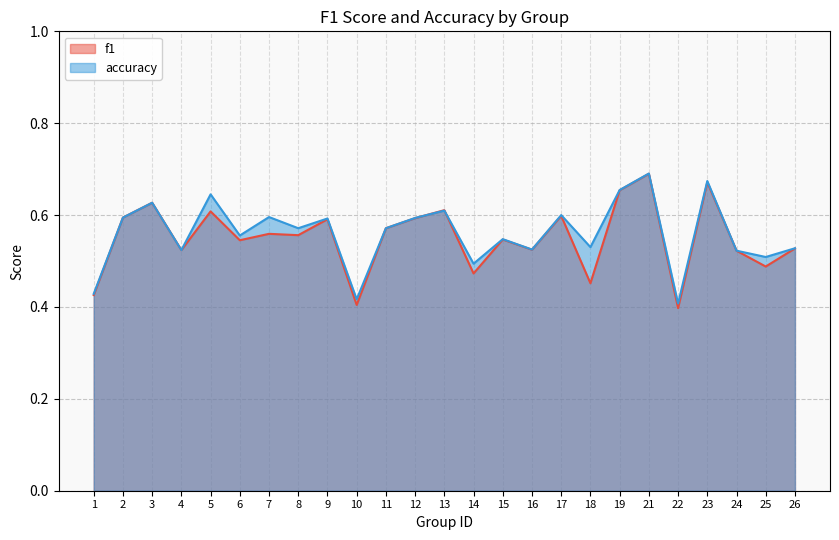

Which series ends up on top after the final intersection of accuracy and f1?

accuracy